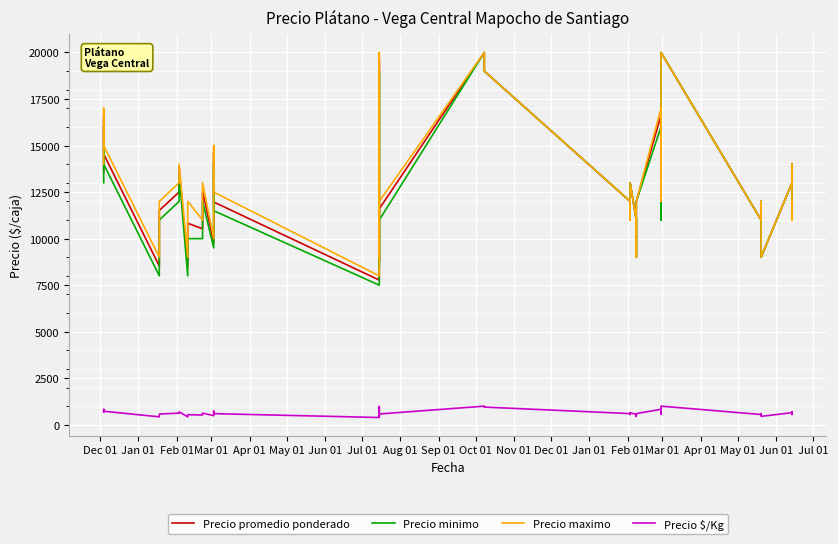

Where does the Precio $/Kg series first go above 600?

Dec 01